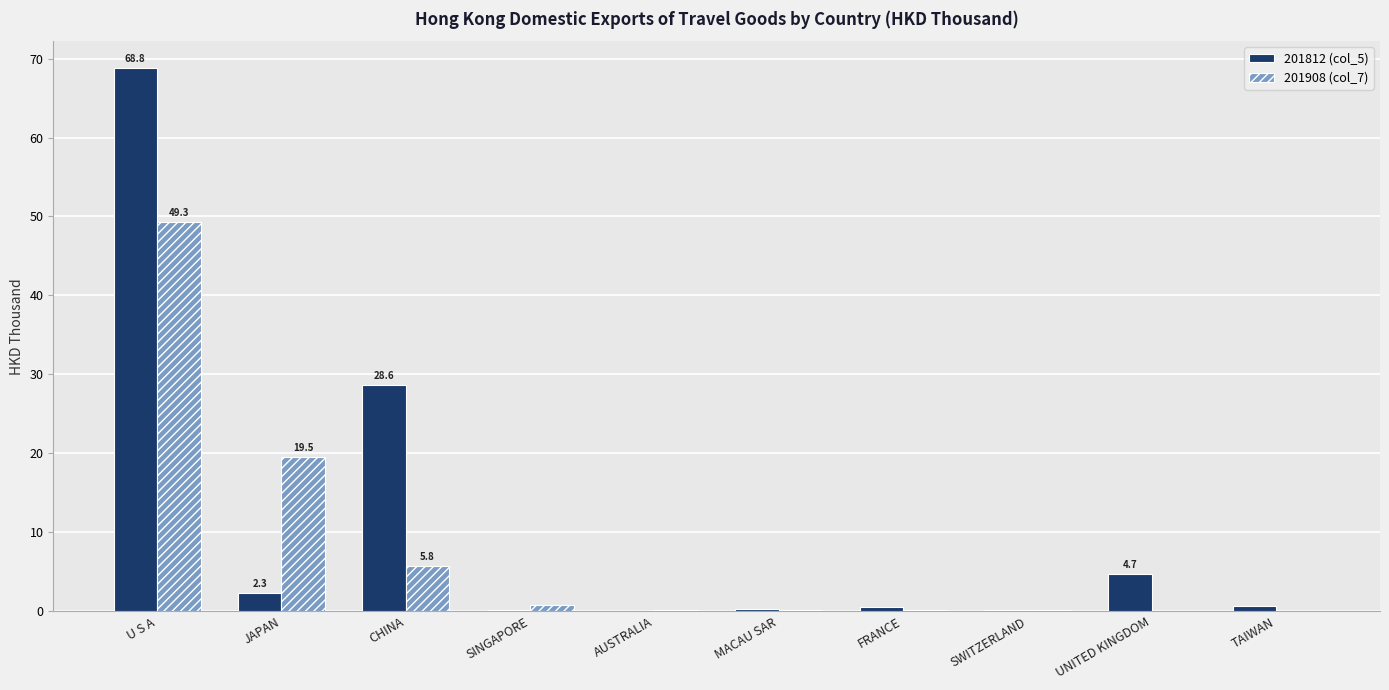

What is the maximum value shown in the chart?

68.8